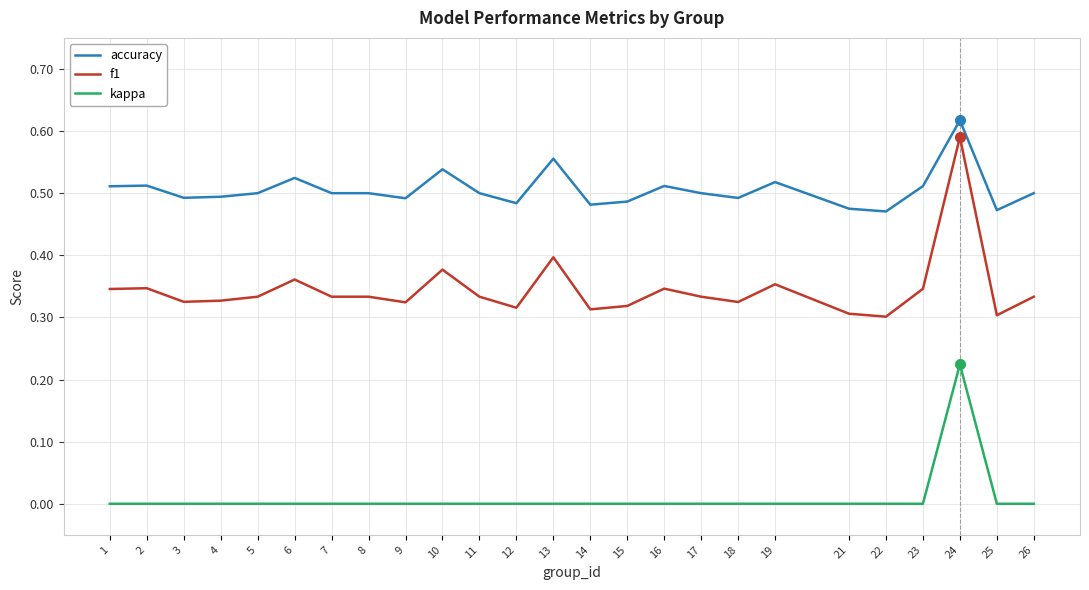

What is the total value across all series at 14?

0.8